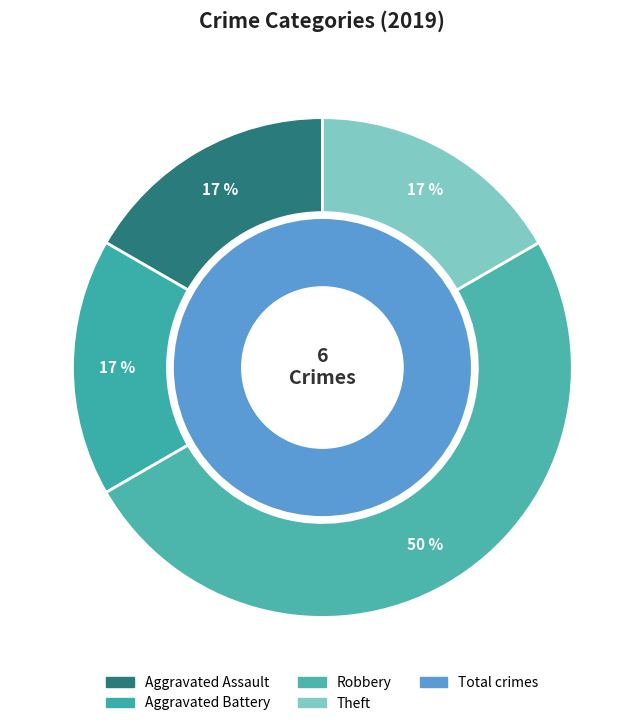

To the nearest percent, what percentage of the pie is Robbery?

50%